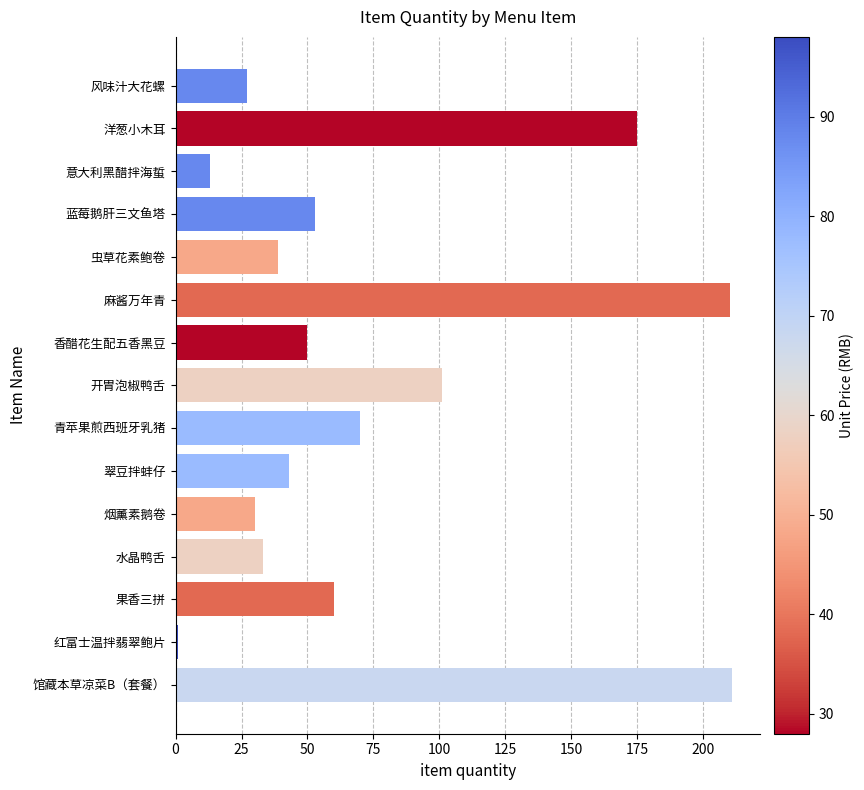

Is it true that the value at 烟薰素鹅卷 is 46?

False